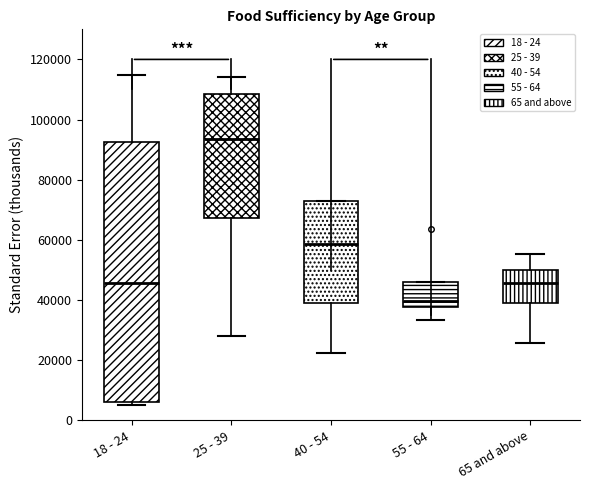

Reading left to right, transcribe this box plot: for each box, give where its median line is, the range the box spans, and where its two whiskers end, as read against the y-axis. The values are not printed on the chart, so give them approximately, as read against the axis.

18 - 24: median 46000, box 6000 to 92000, whiskers 6000 (just below the box's lower edge) to 114000
25 - 39: median 94000, box 68000 to 108000, whiskers 28000 to 114000
40 - 54: median 58000, box 38000 to 72000, whiskers 22000 to 74000
55 - 64: median 40000, box 38000 to 46000, whiskers 34000 to 46000
65 and above: median 46000, box 38000 to 50000, whiskers 26000 to 56000